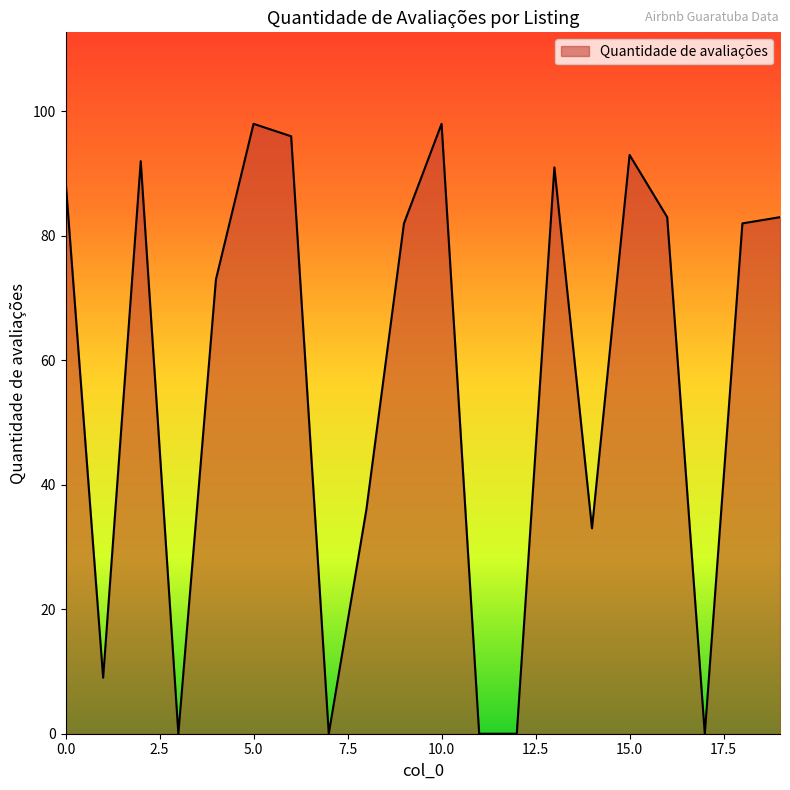

What is the greatest value displayed?

98